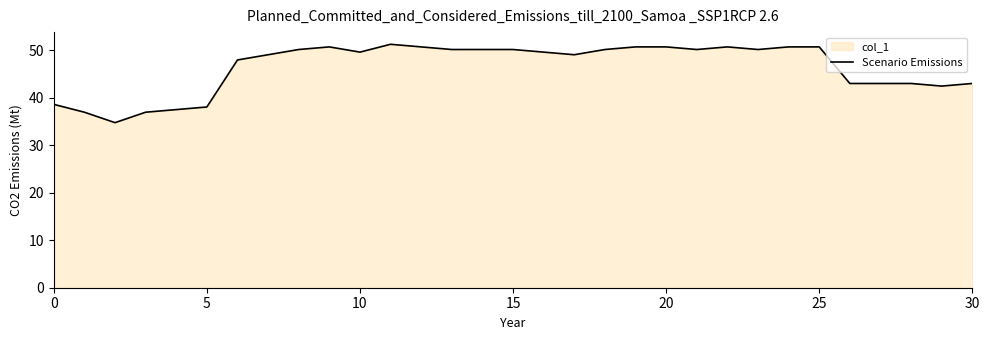

Which has a higher value, 18 or 29?

18